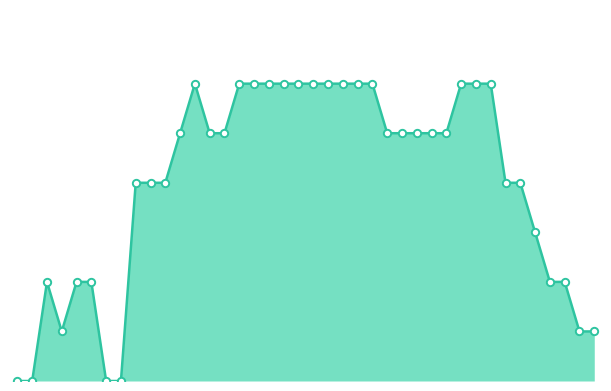

Which series reaches the minimum Y coordinate?

CH + GE line